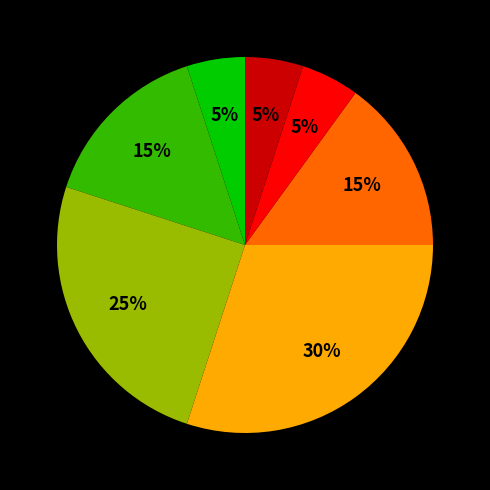

To the nearest percent, what is the average slice percentage?

14%